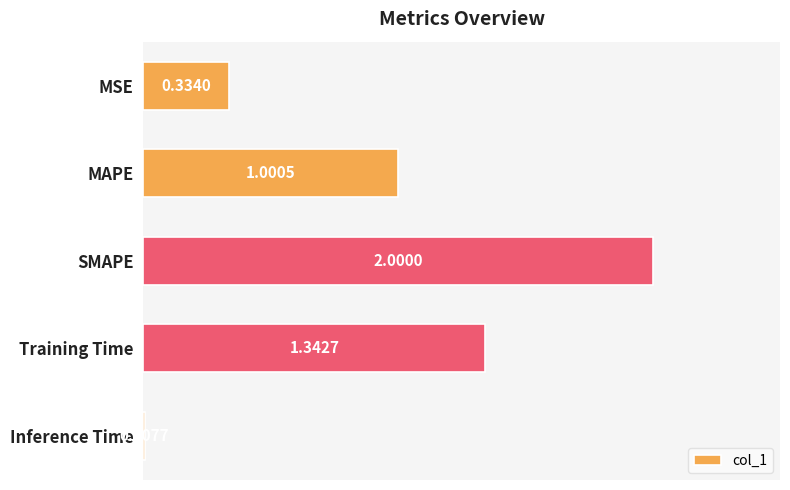

At which label is the value closest to 1?

MAPE